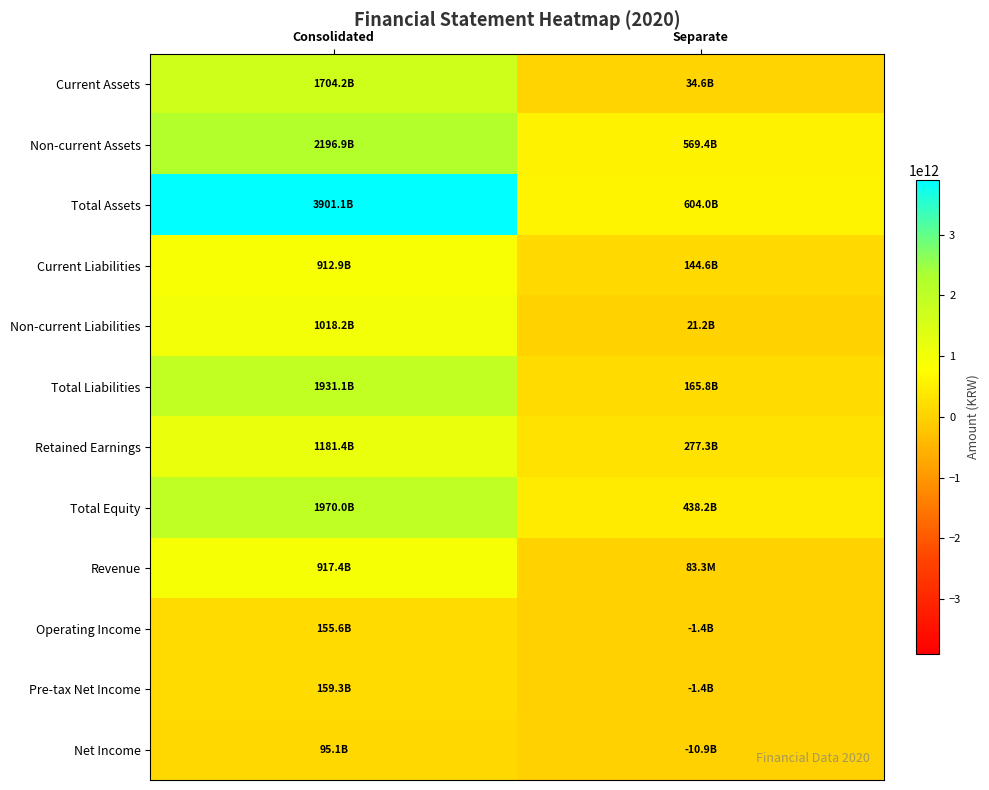

Which series changed the most between Consolidated and Separate?

Total Assets